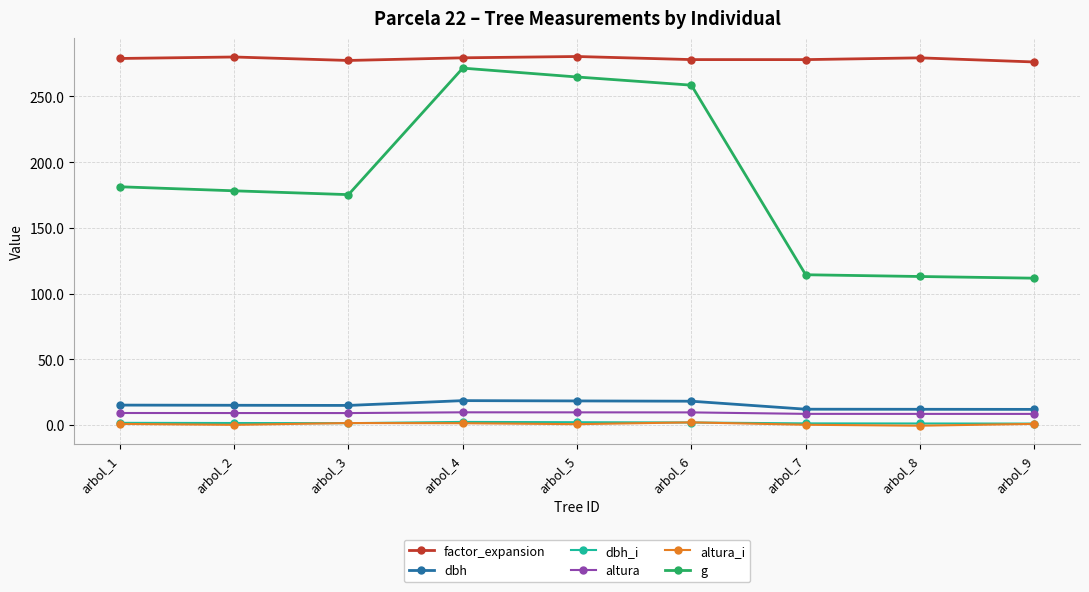

What is the value of the g point at the 6th from the left?

258.6